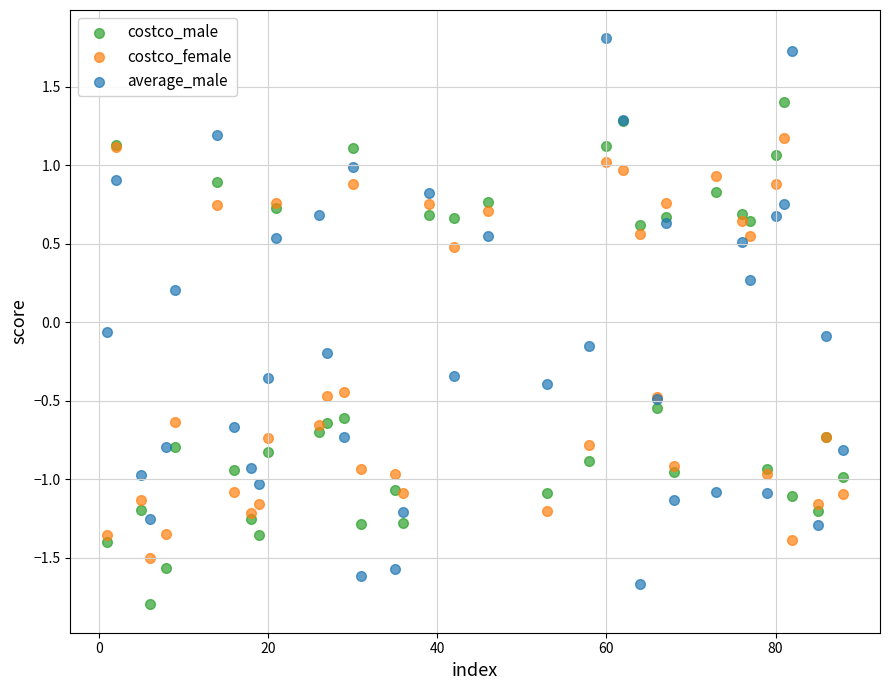

Which series contains the lowest Y value?

costco_male